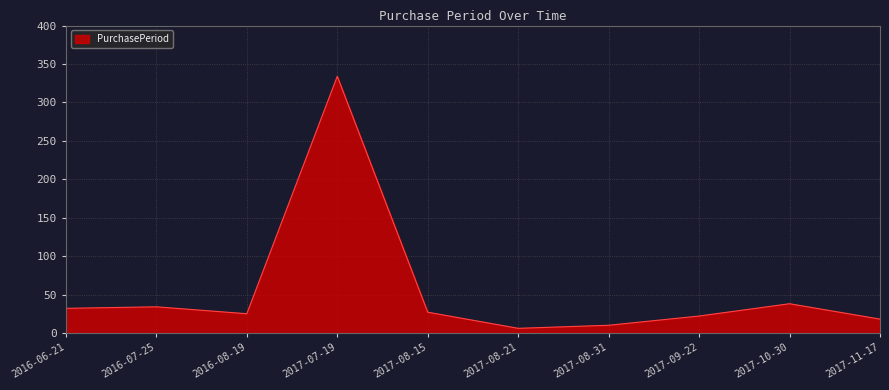

How many lines are shown in the chart?

1